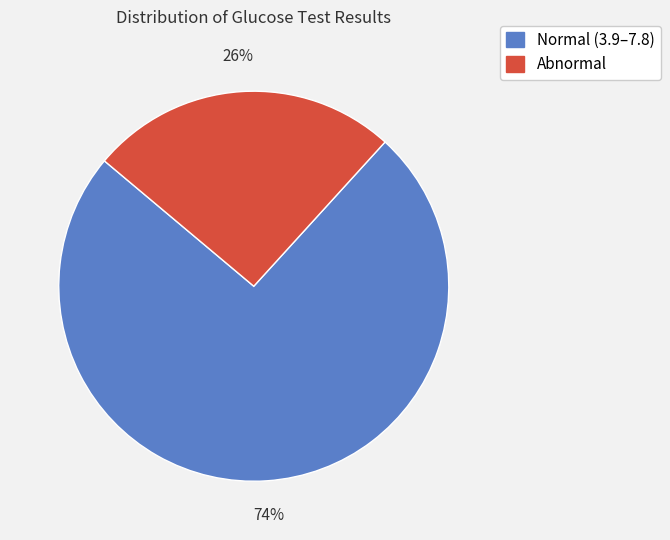

To the nearest percent, what is the average slice percentage?

50%